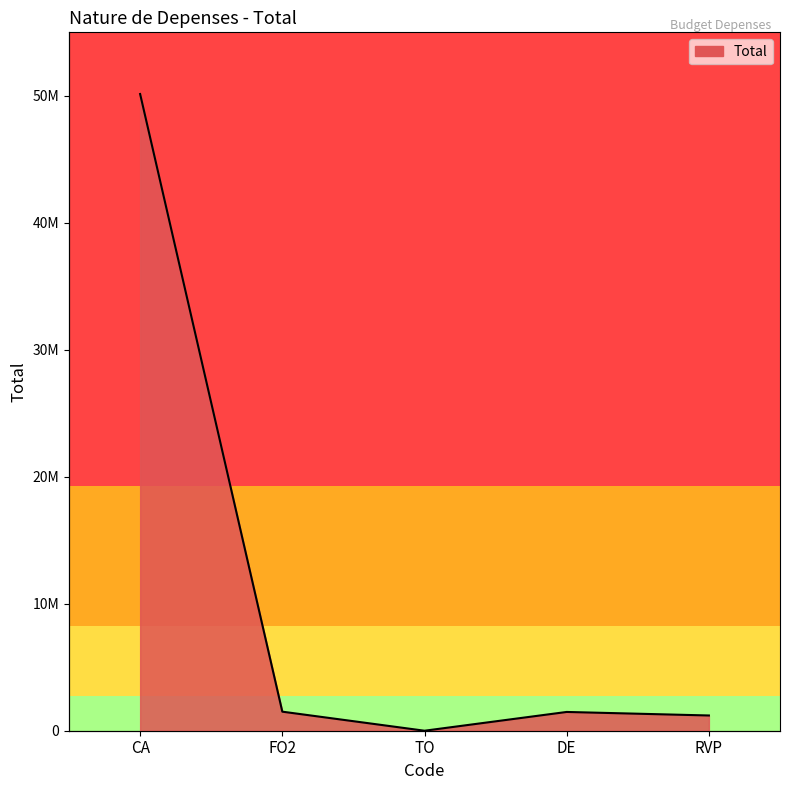

What value does the data have at FO2?

1500642